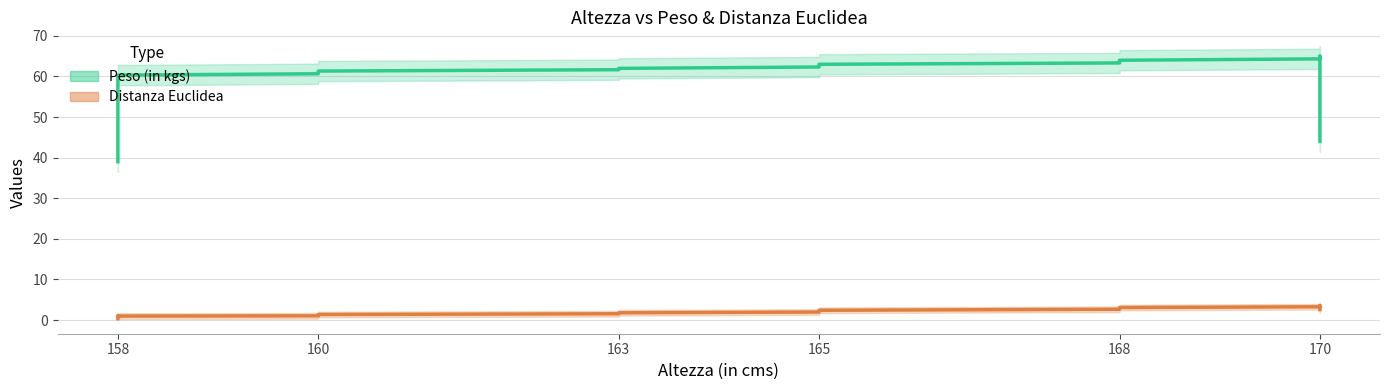

True or false: Peso (in kgs) and Distanza Euclidea cross at least once.

False